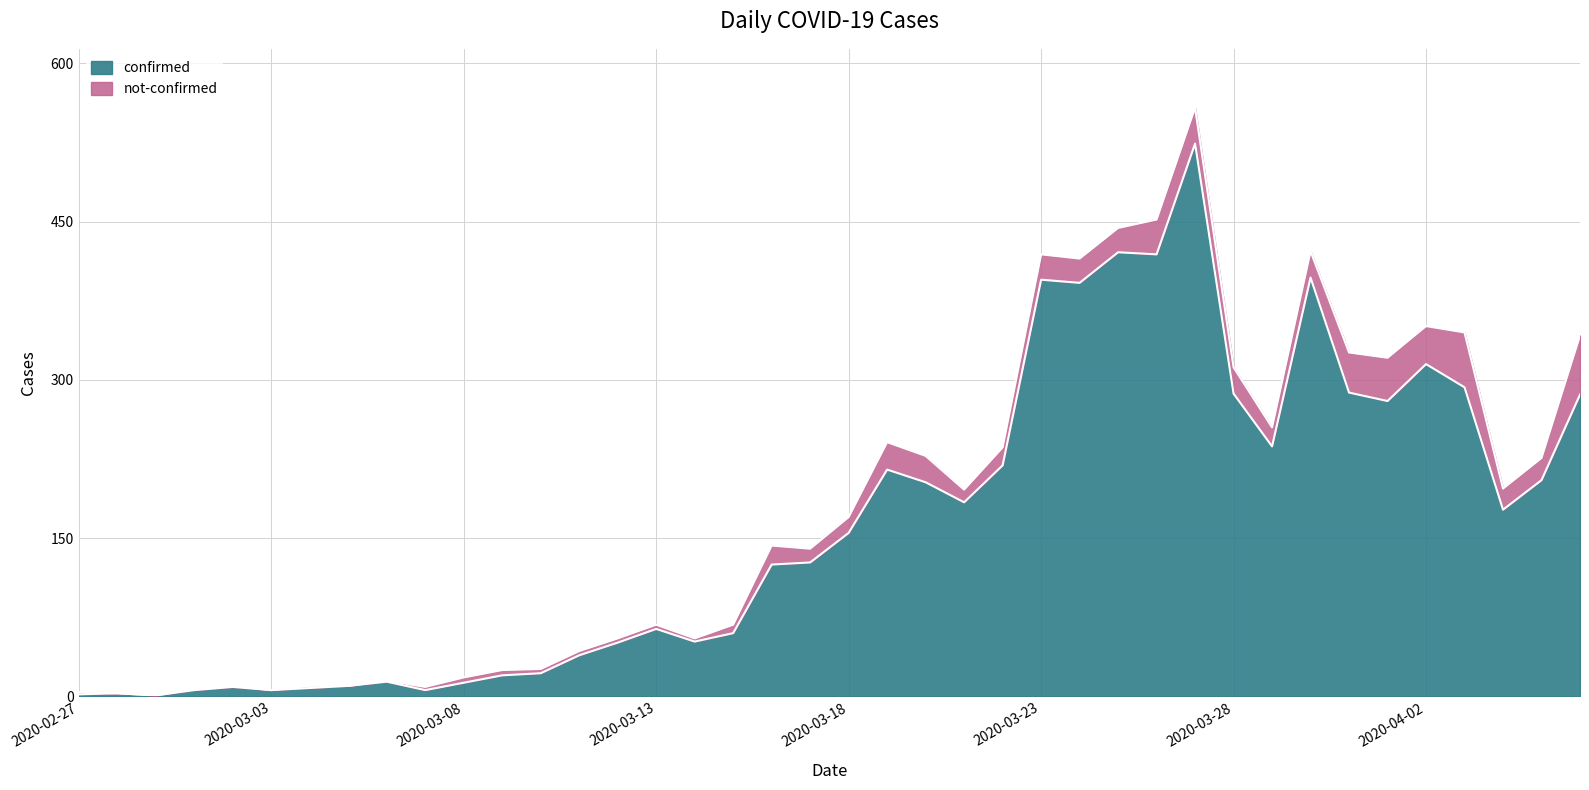

Rank the categories by value from highest to lowest.

2020-03-27, 2020-03-25, 2020-03-26, 2020-03-30, 2020-03-23, 2020-03-24, 2020-04-02, 2020-04-03, 2020-03-31, 2020-03-28, 2020-04-06, 2020-04-01, 2020-03-29, 2020-03-22, 2020-03-19, 2020-04-05, 2020-03-20, 2020-03-21, 2020-04-04, 2020-03-18, 2020-03-17, 2020-03-16, 2020-03-13, 2020-03-15, 2020-03-14, 2020-03-12, 2020-03-11, 2020-03-10, 2020-03-09, 2020-03-06, 2020-03-08, 2020-03-05, 2020-03-02, 2020-03-04, 2020-03-01, 2020-03-03, 2020-03-07, 2020-02-28, 2020-02-27, 2020-02-29